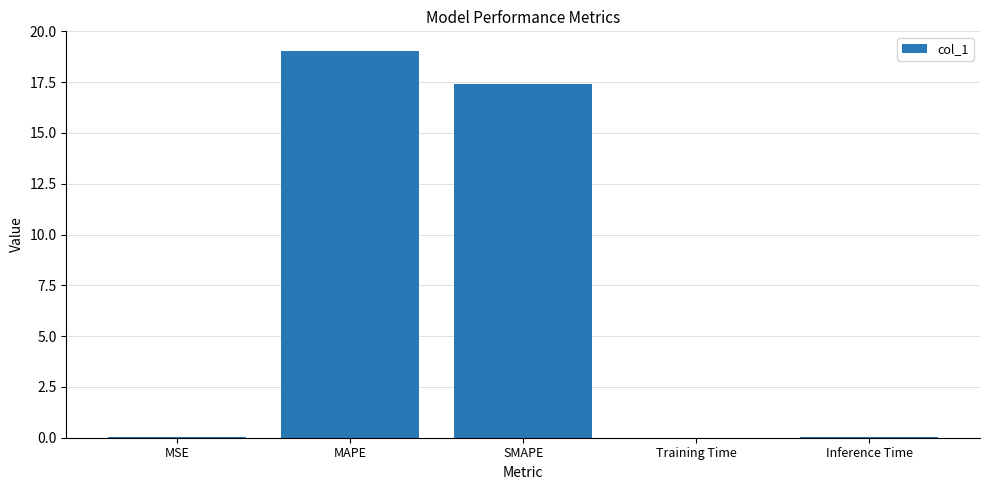

Where is the data nearest to the value 9?

SMAPE